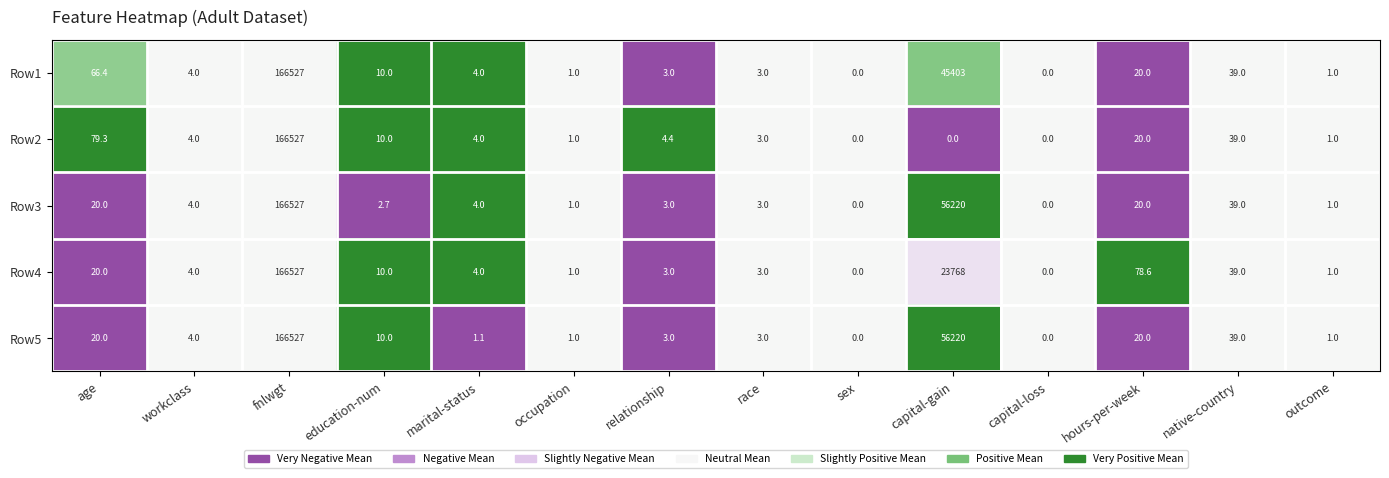

What is the approximate value of Row3 at hours-per-week?

20.0